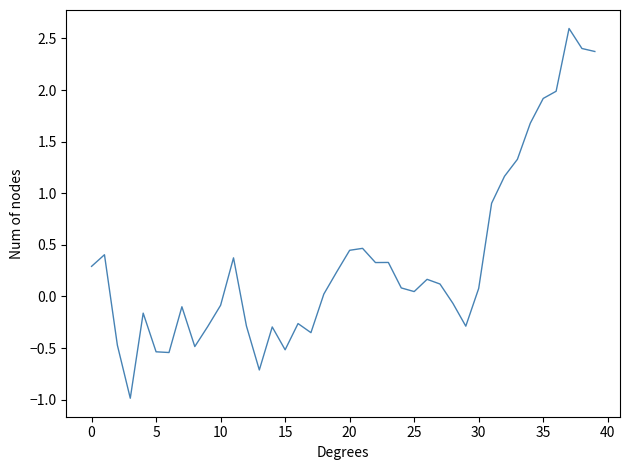

What is the greatest value displayed?

2.6